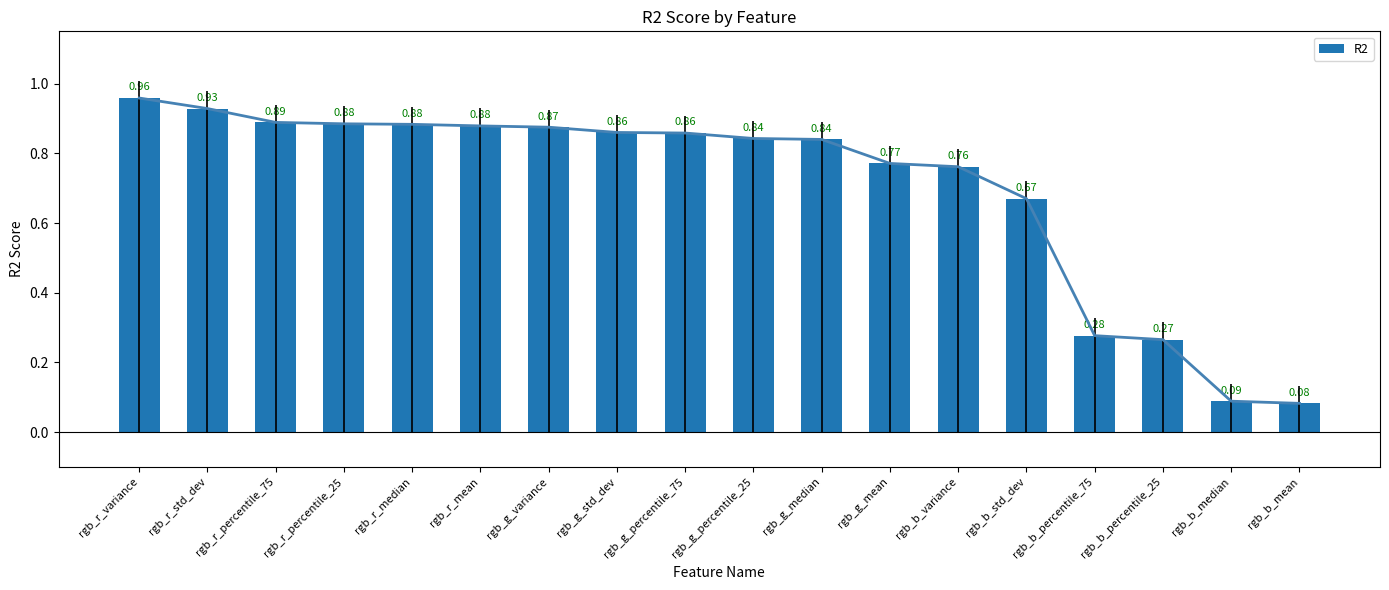

Rank the categories by value from lowest to highest.

rgb_b_mean, rgb_b_median, rgb_b_percentile_25, rgb_b_percentile_75, rgb_b_std_dev, rgb_b_variance, rgb_g_mean, rgb_g_median, rgb_g_percentile_25, rgb_g_percentile_75, rgb_g_std_dev, rgb_g_variance, rgb_r_mean, rgb_r_median, rgb_r_percentile_25, rgb_r_percentile_75, rgb_r_std_dev, rgb_r_variance